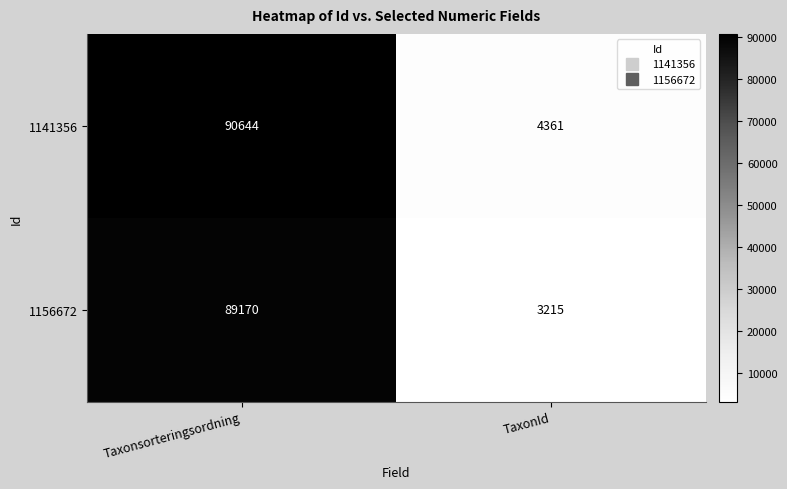

How many distinct data groups are displayed?

2